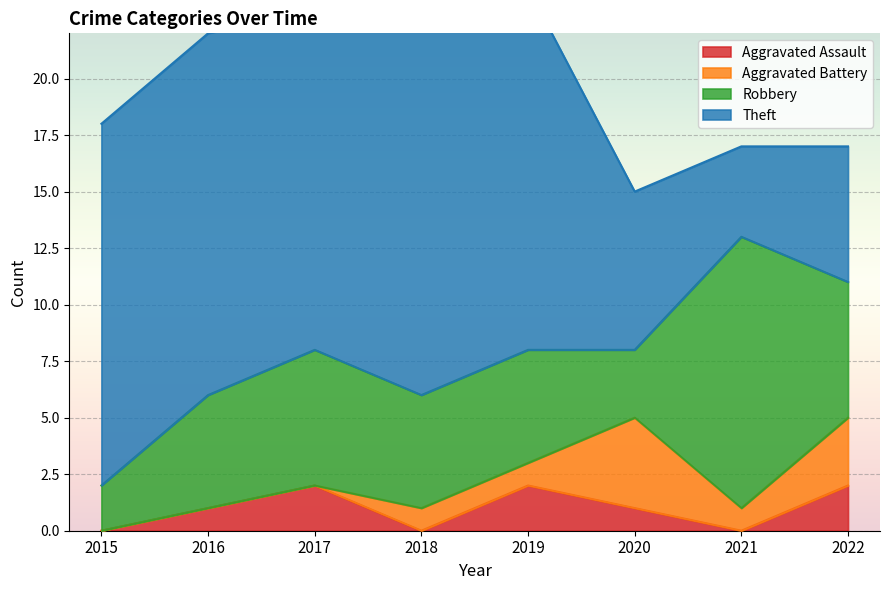

Rank the series by their maximum value, from lowest to highest.

Aggravated Assault, Aggravated Battery, Robbery, Theft